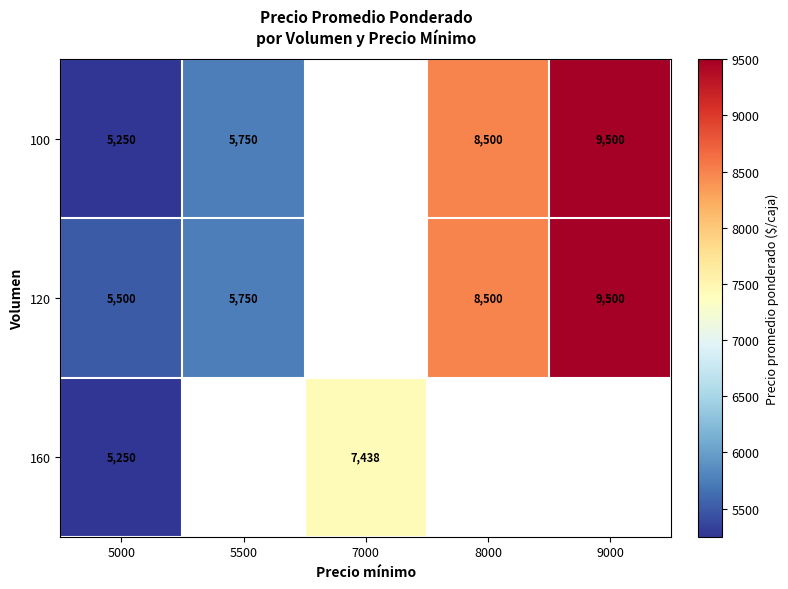

Is the value of 100 at 5000 greater than the value of 120 at 9000?

No